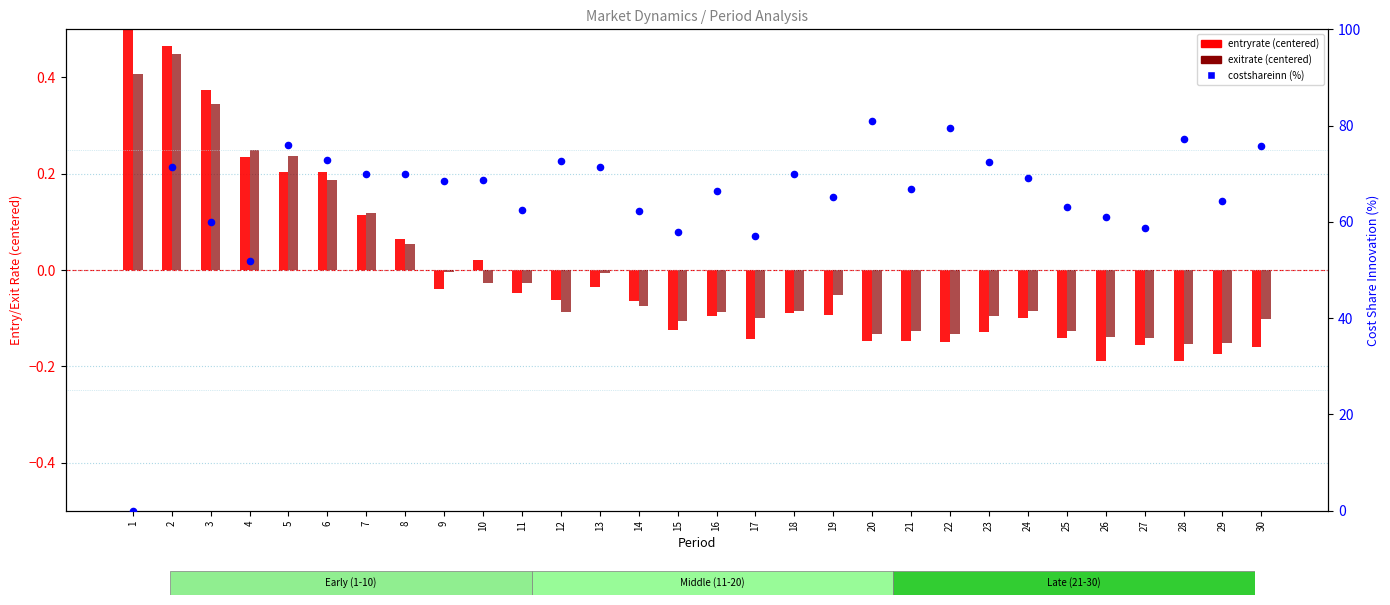

Which series has the largest total across all categories?

costshareinn (%)